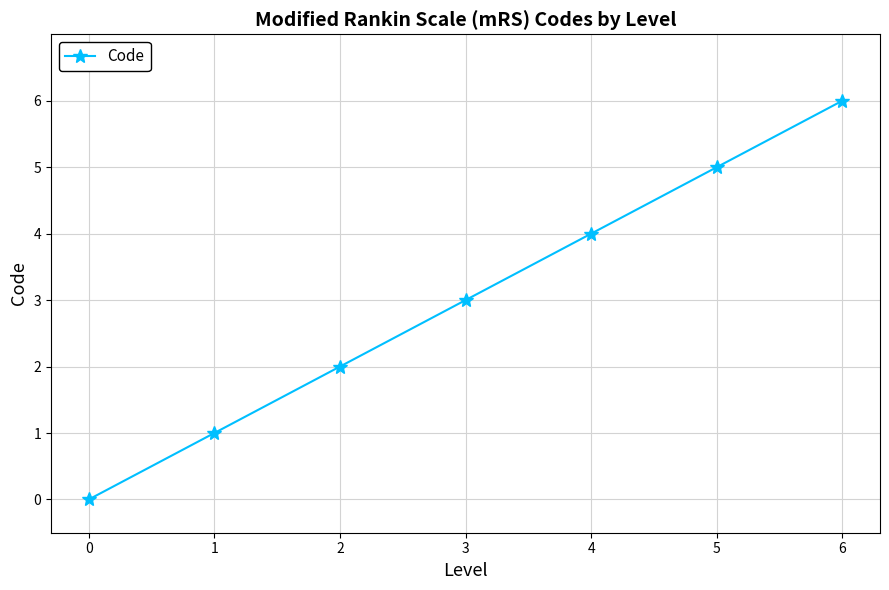

True or false: the data has more than 0 interior local peaks.

False